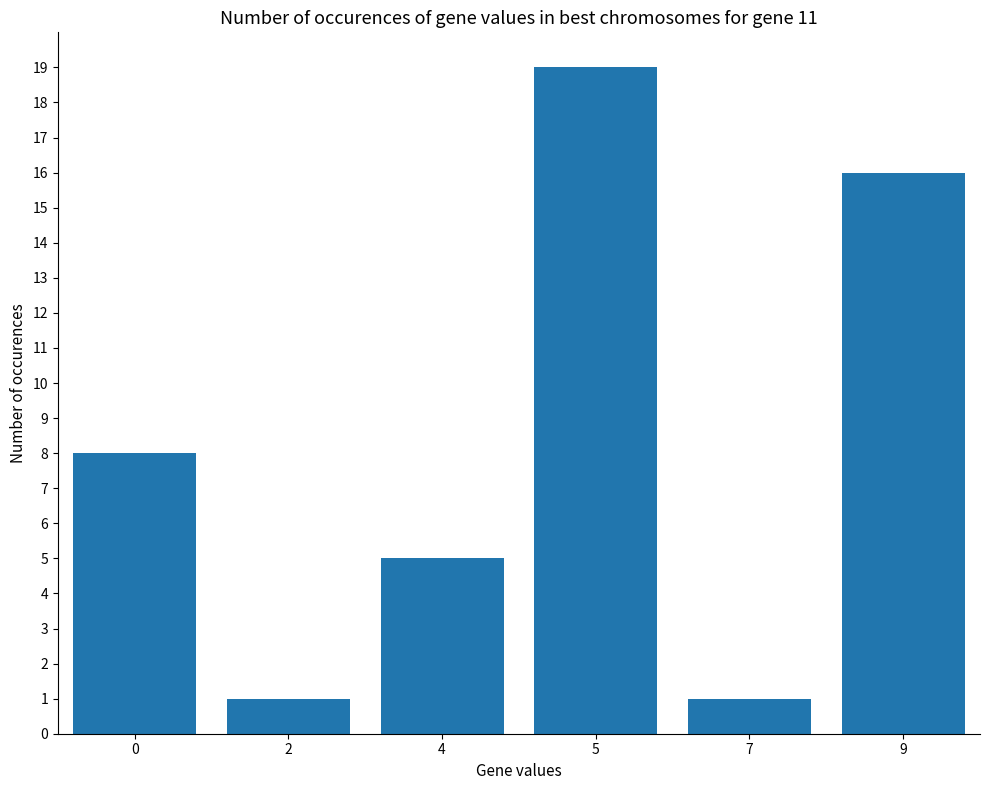

What is the sum of all values?

50